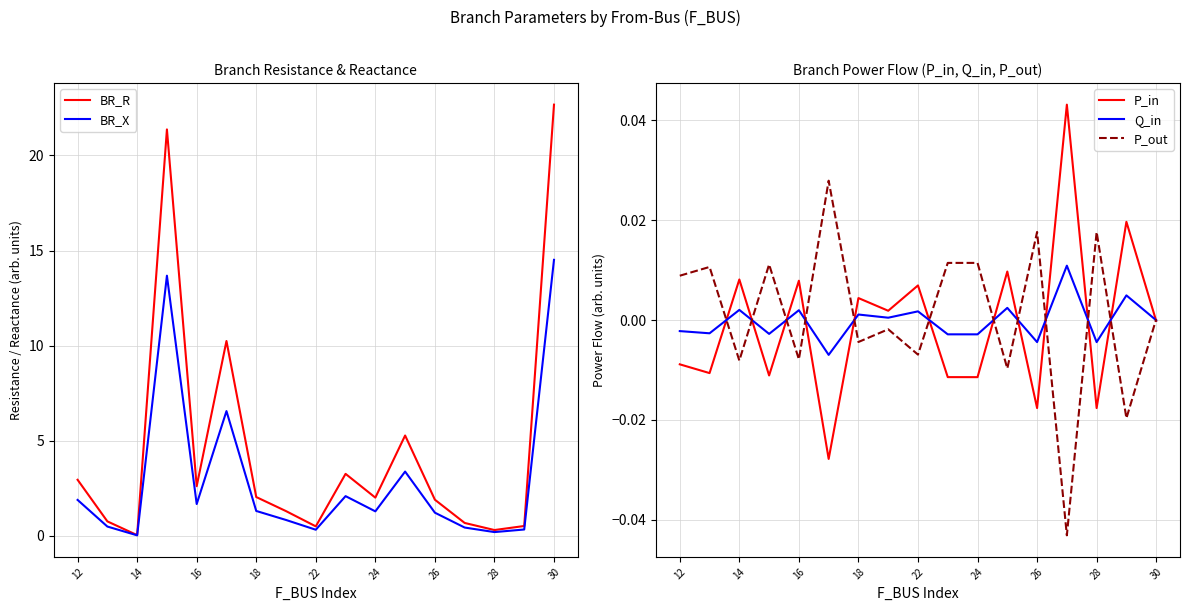

What is the difference between the maximum and second lowest values in the BR_R series?

22.4